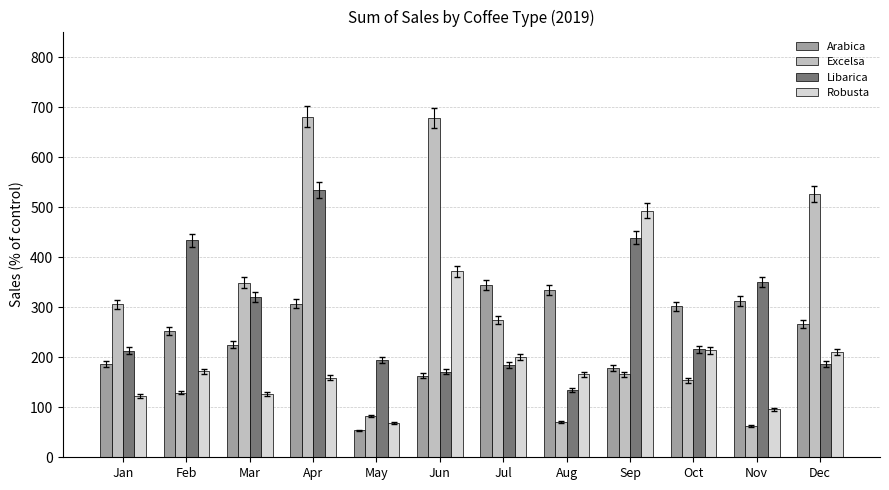

What is the smallest value displayed?

53.7